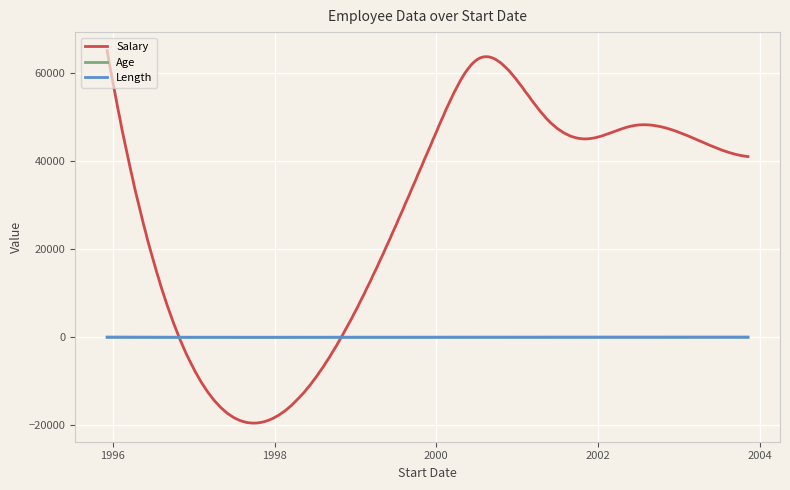

Does the chart have visible grid lines?

Yes